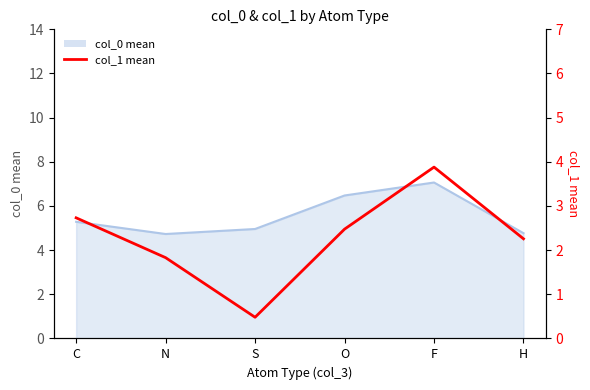

At which category does the chart reach its peak across all series?

F